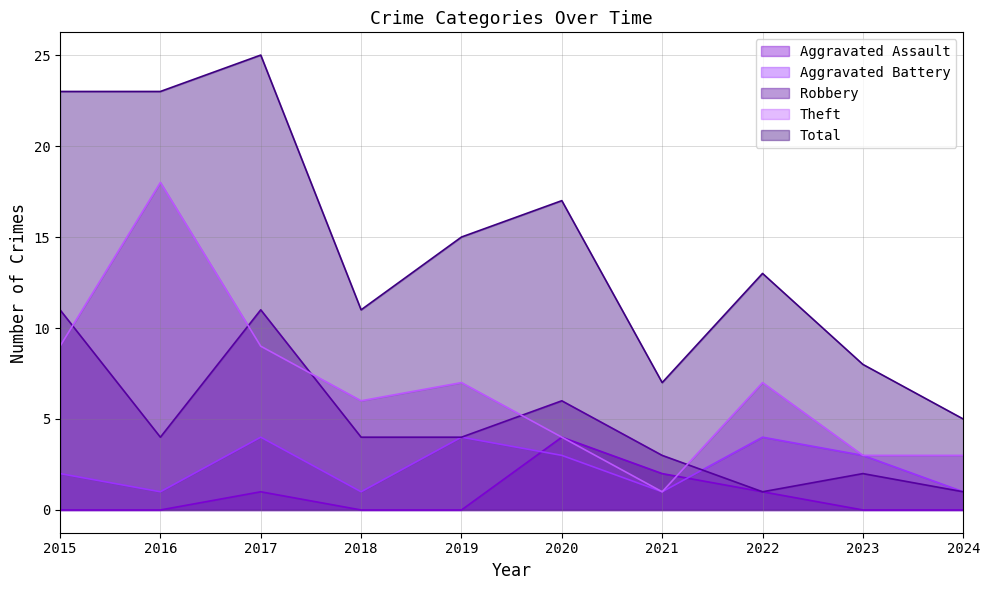

What is the difference between the maximum and minimum values in the Aggravated Assault series?

4